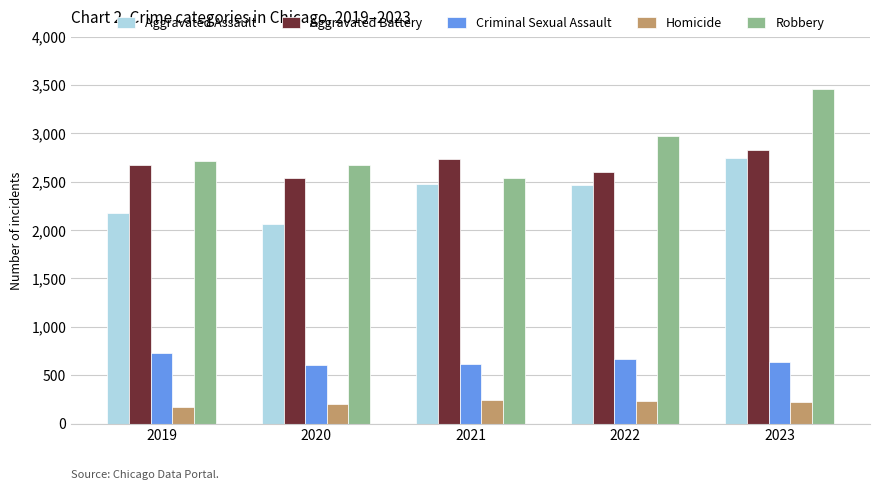

What is the value of the Aggravated Assault bar at the 3rd from the left?

2481